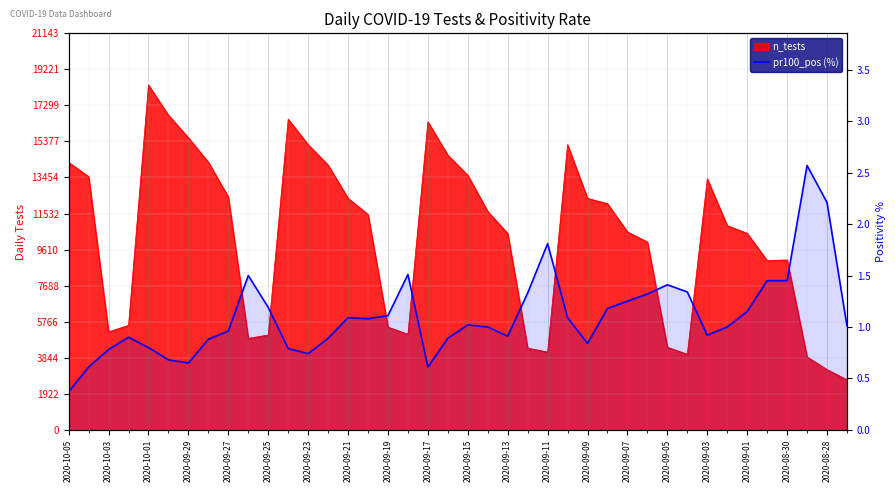

How many data points are above 1?

21